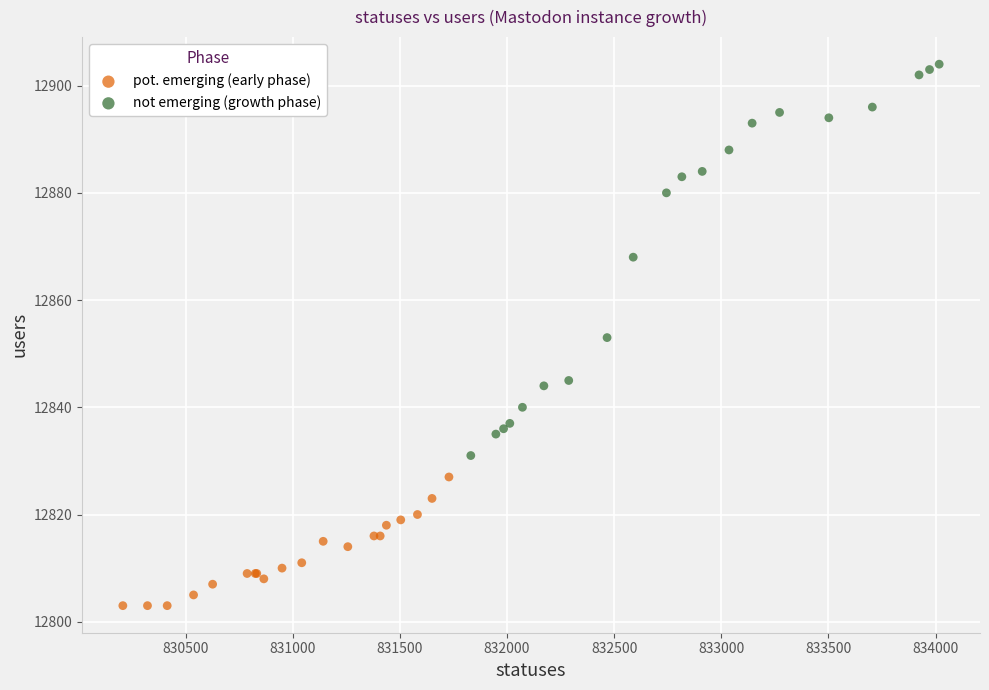

Which series contains the highest Y value?

not emerging (growth phase)